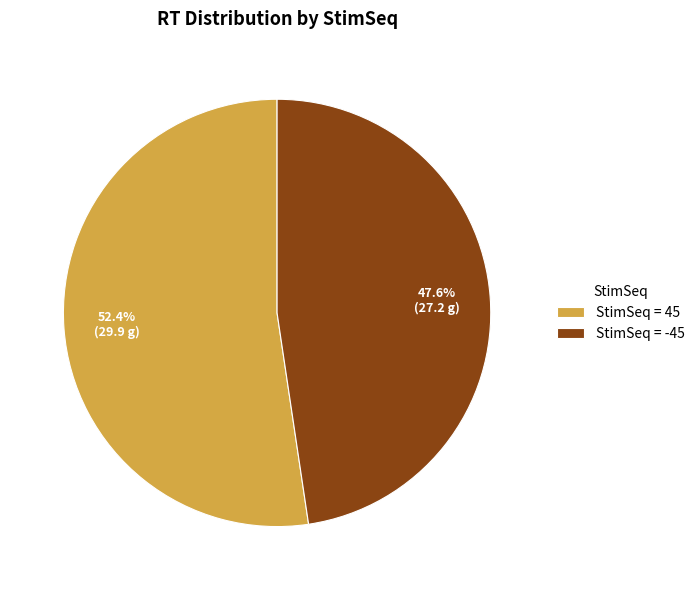

How many segments does this pie chart have?

2